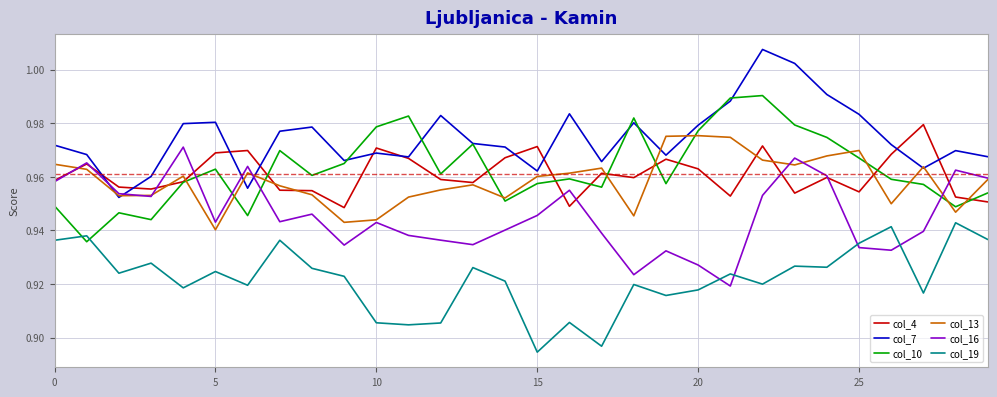

How many intersections are there between col_7 and col_4?

10